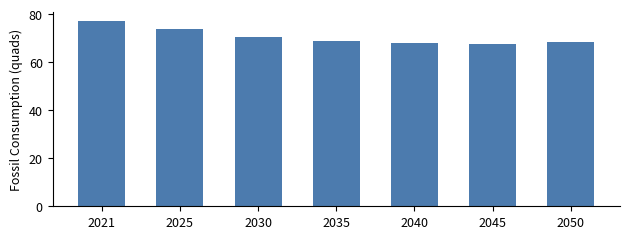

Which category has the highest value across all series?

2021